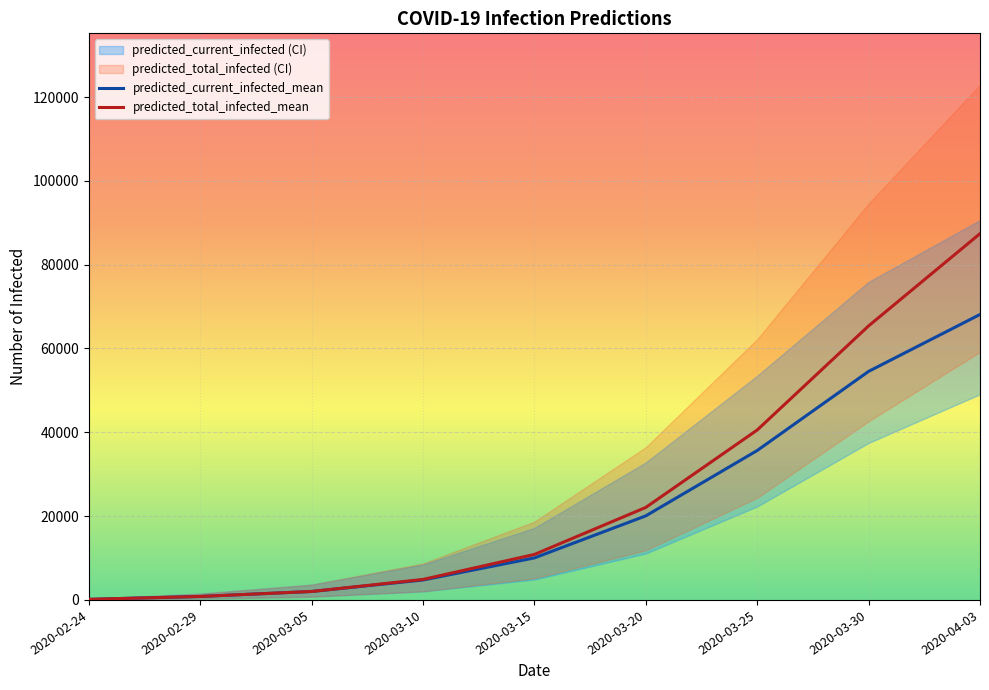

At 2020-03-10, list the series in order from largest to smallest.

predicted_total_infected_upper, predicted_current_infected_upper, predicted_total_infected_mean, predicted_current_infected_mean, predicted_total_infected_lower, predicted_current_infected_lower